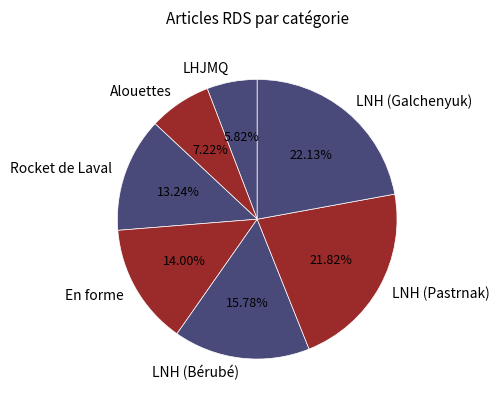

Approximately how many times larger is the value at En forme compared to LHJMQ?

2.4